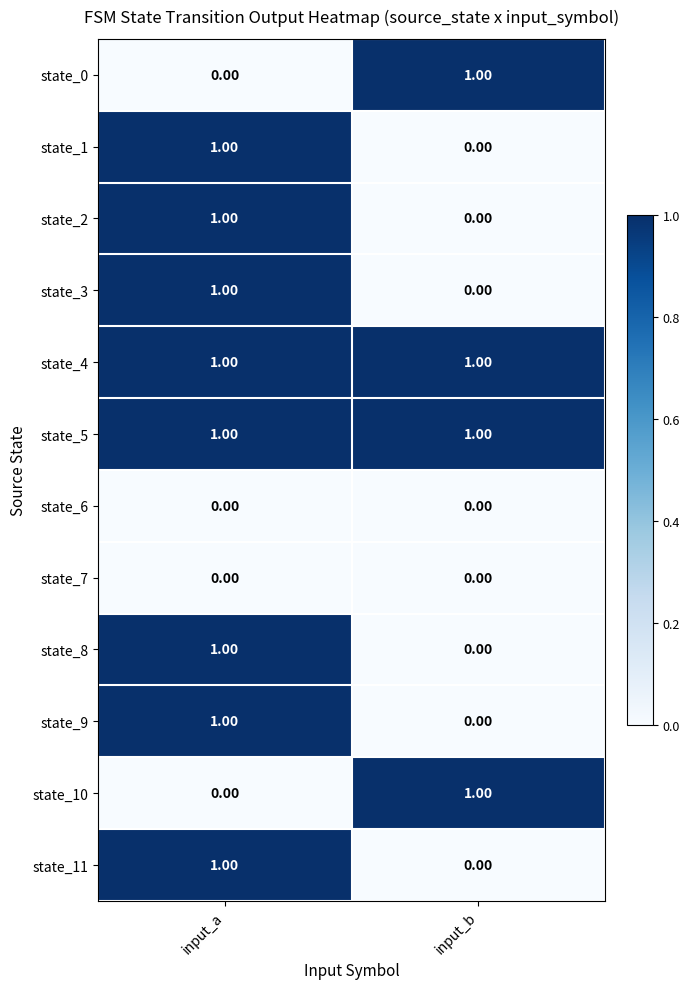

Which category has the highest value in the state_0 series?

input_b